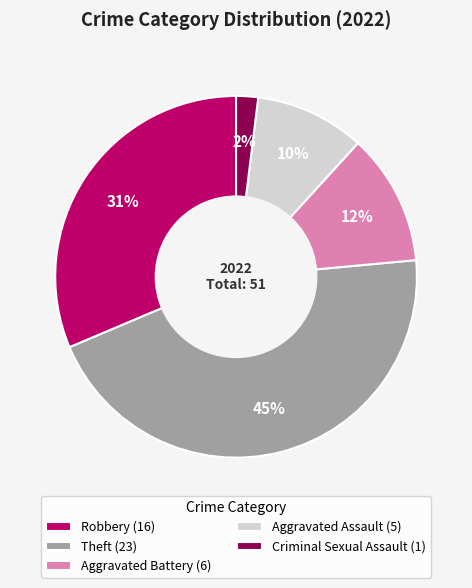

Combined, do Robbery (16) and Theft (23) account for over 50%?

Yes